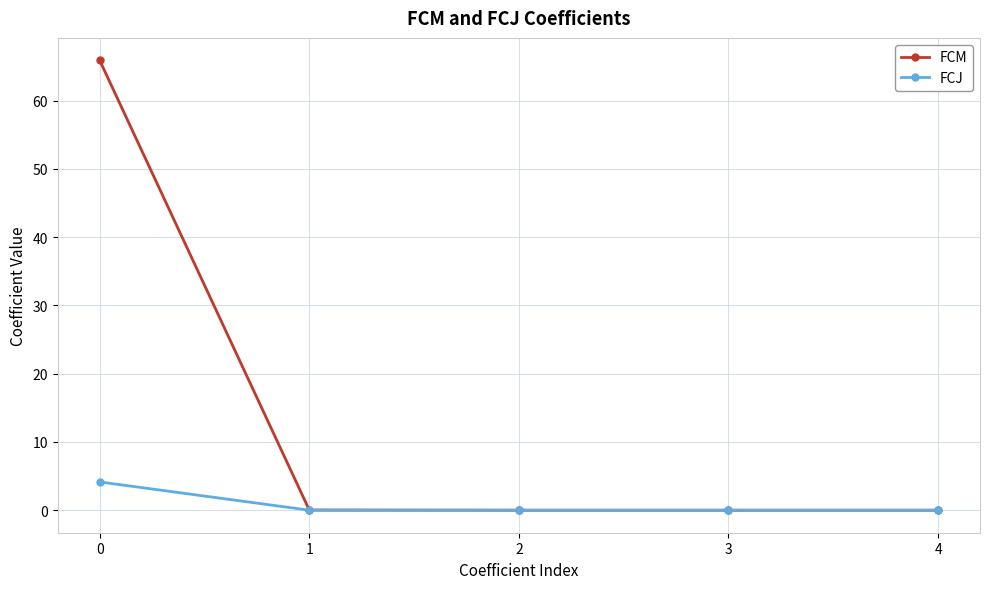

What is the average value of the FCJ series?

0.8